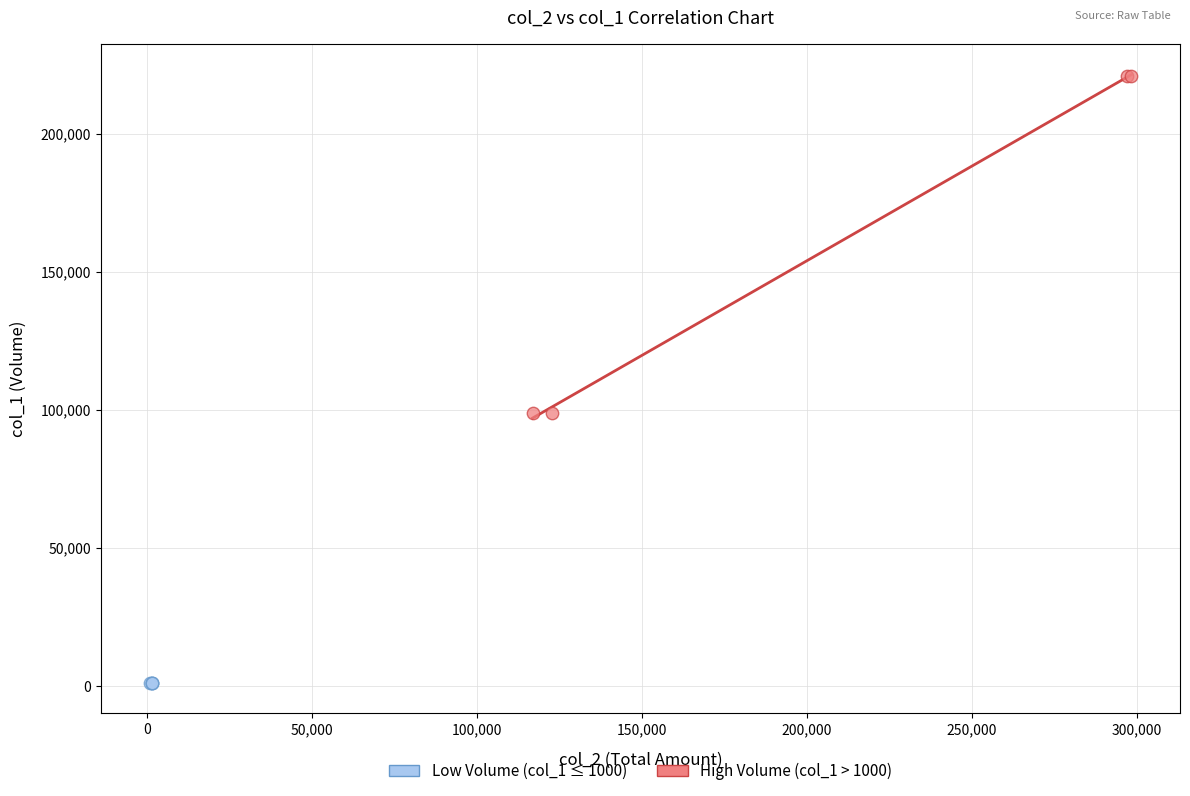

Which series reaches the maximum Y coordinate?

High Volume (col_1 > 1000)